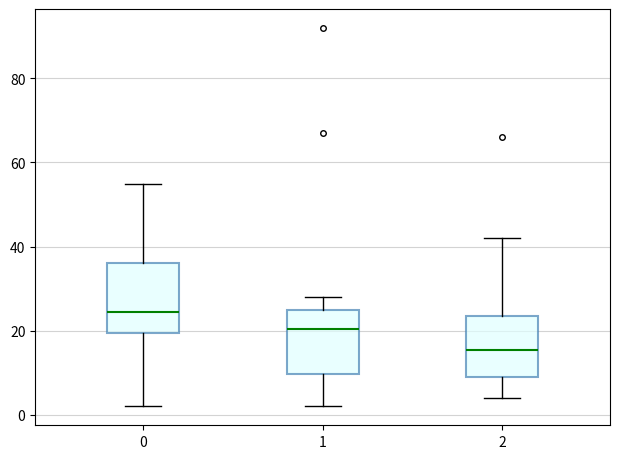

Which box has the highest median line?

0